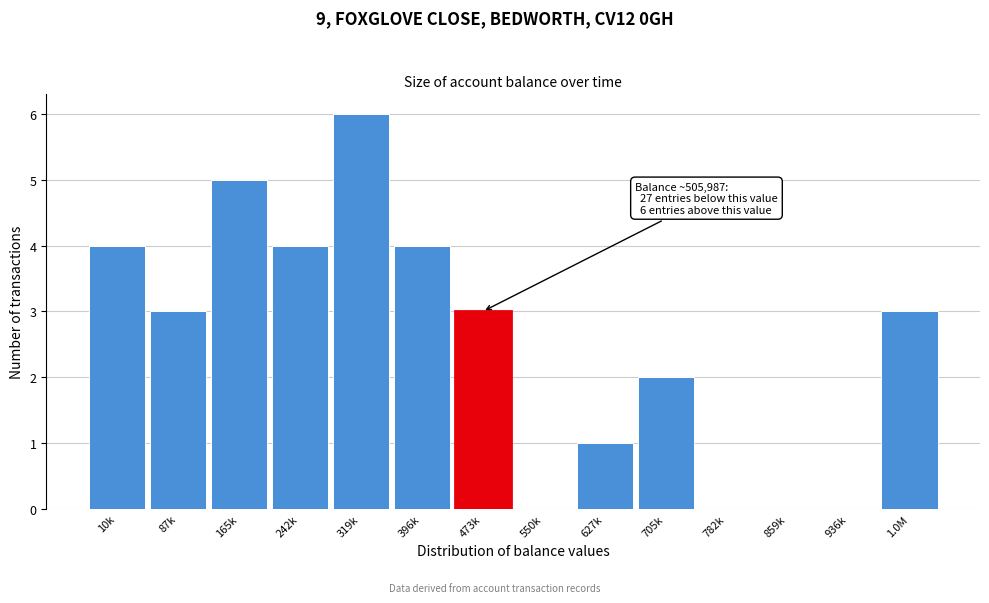

Reading right to left, what are all the values shown in this chart?

1.0M=3	936k=0	859k=0	782k=0	705k=2	627k=1	550k=0	473k=3	396k=4	319k=6	242k=4	165k=5	87k=3	10k=4